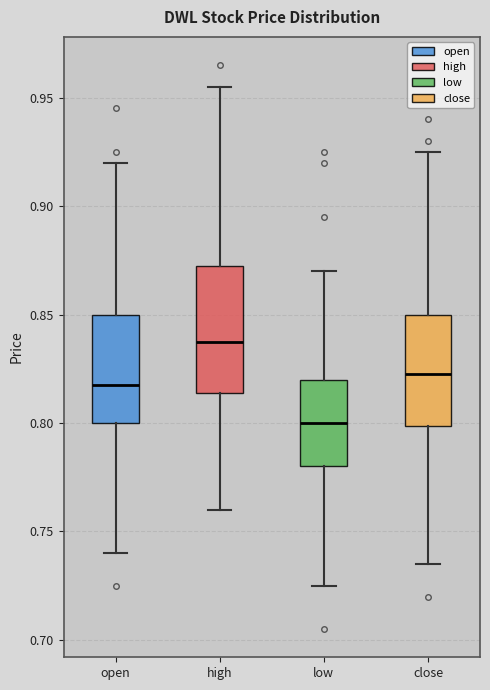

Reading left to right, read every box against the y-axis: the position of its median line, the range the box covers, and the ends of its whiskers. The values are not printed on the chart, so give them approximately, as read against the axis.

open: median 0.820, box 0.800 to 0.850, whiskers 0.740 to 0.920
high: median 0.840, box 0.815 to 0.875, whiskers 0.760 to 0.955
low: median 0.800, box 0.780 to 0.820, whiskers 0.725 to 0.870
close: median 0.825, box 0.800 to 0.850, whiskers 0.735 to 0.925